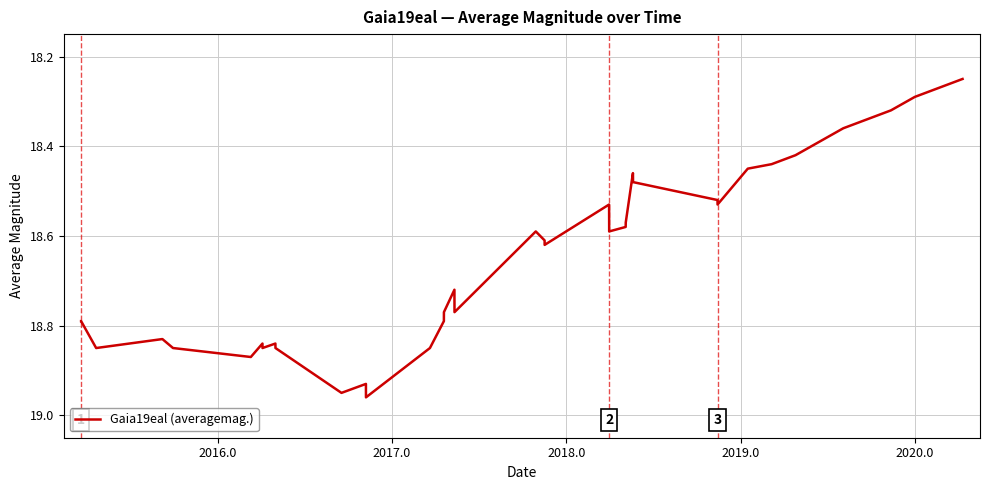

What is the difference between the maximum and minimum values?

0.7